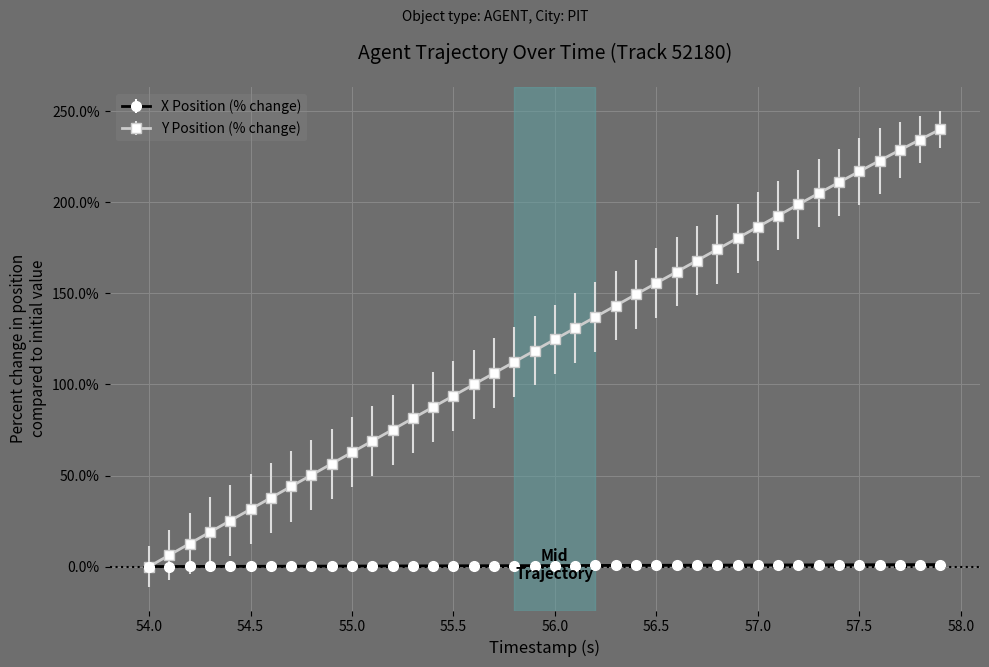

Which series has the largest total across all categories?

Y Position (% change)